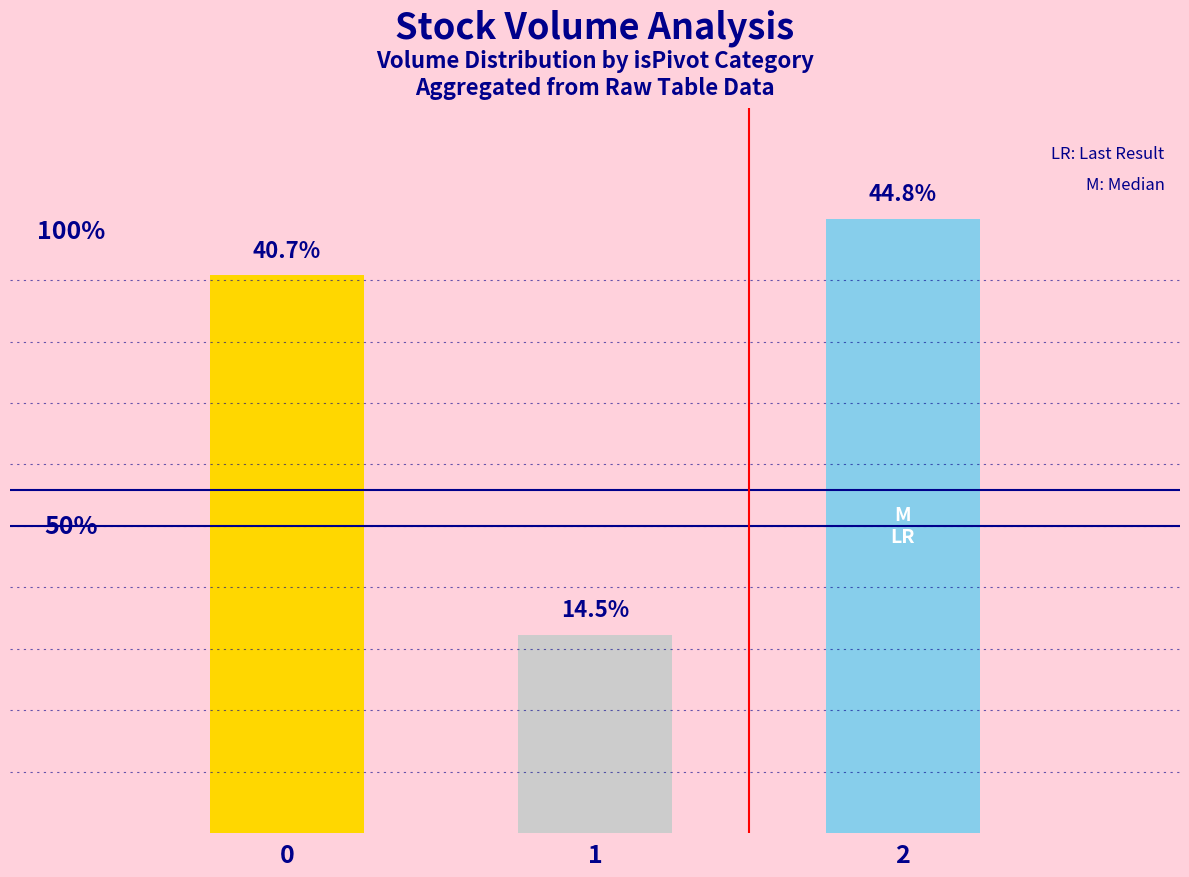

The chart shows a value of 341371 at 2. True or false?

False